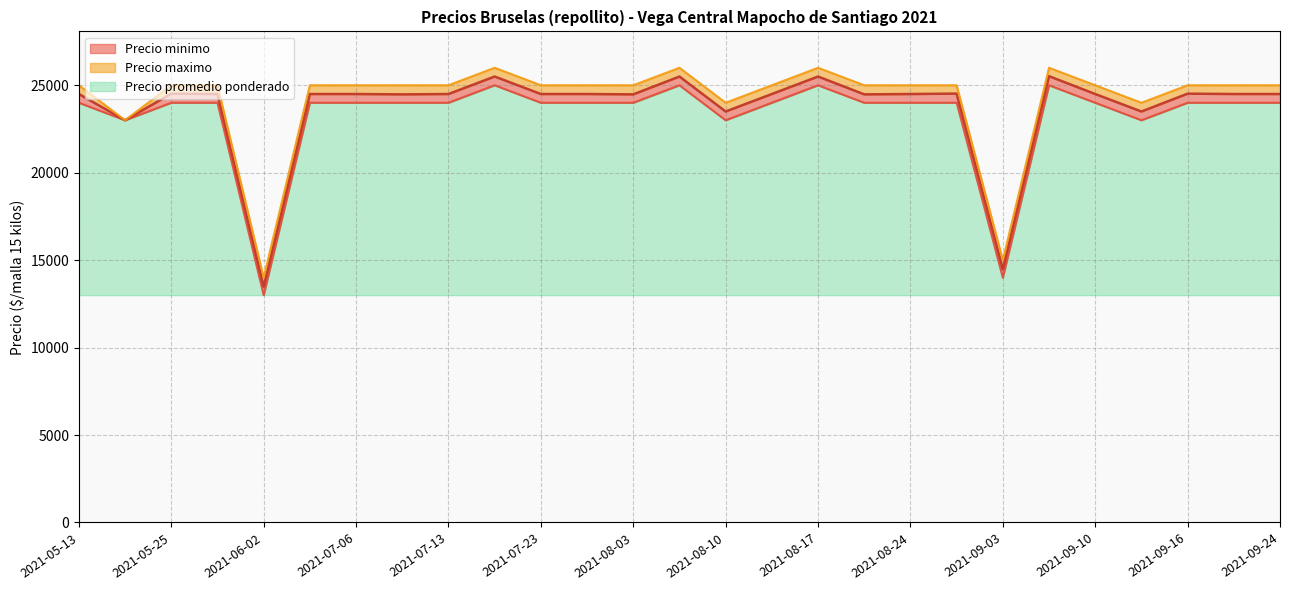

True or false: Precio promedio ponderado and Precio minimo intersect in this chart.

False